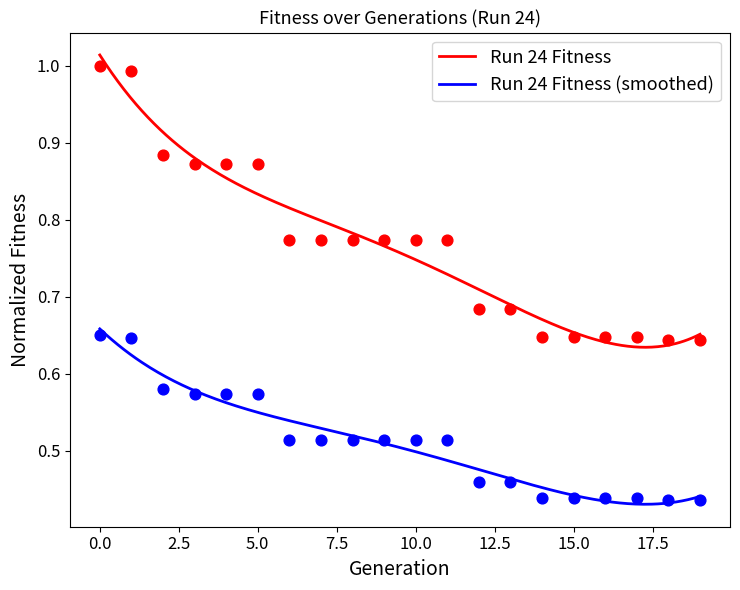

What is the change in value from 3 to 9?

-0.1